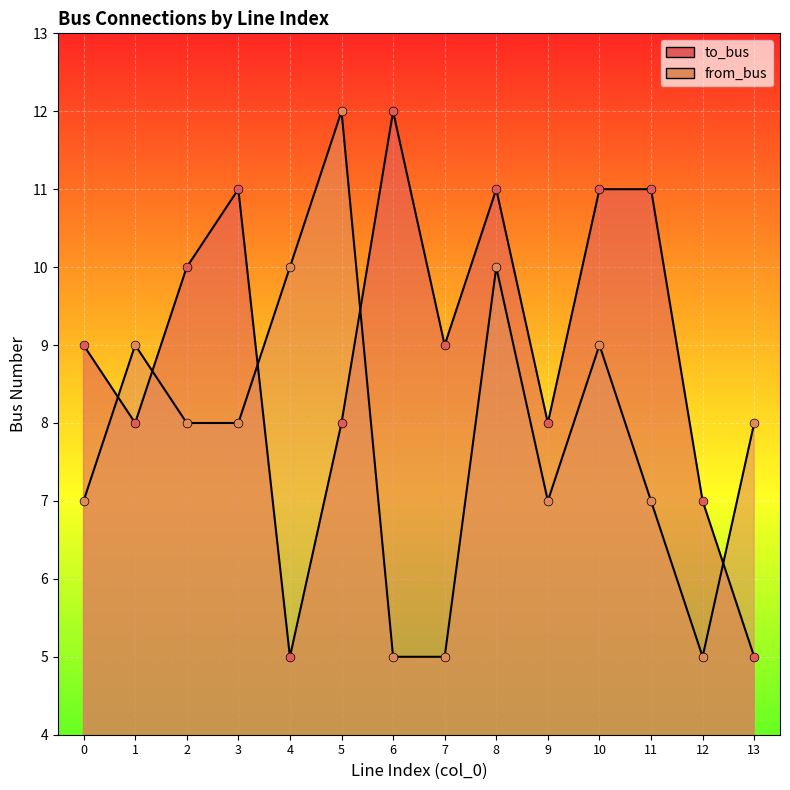

At how many categories does at least one series exceed 9?

8